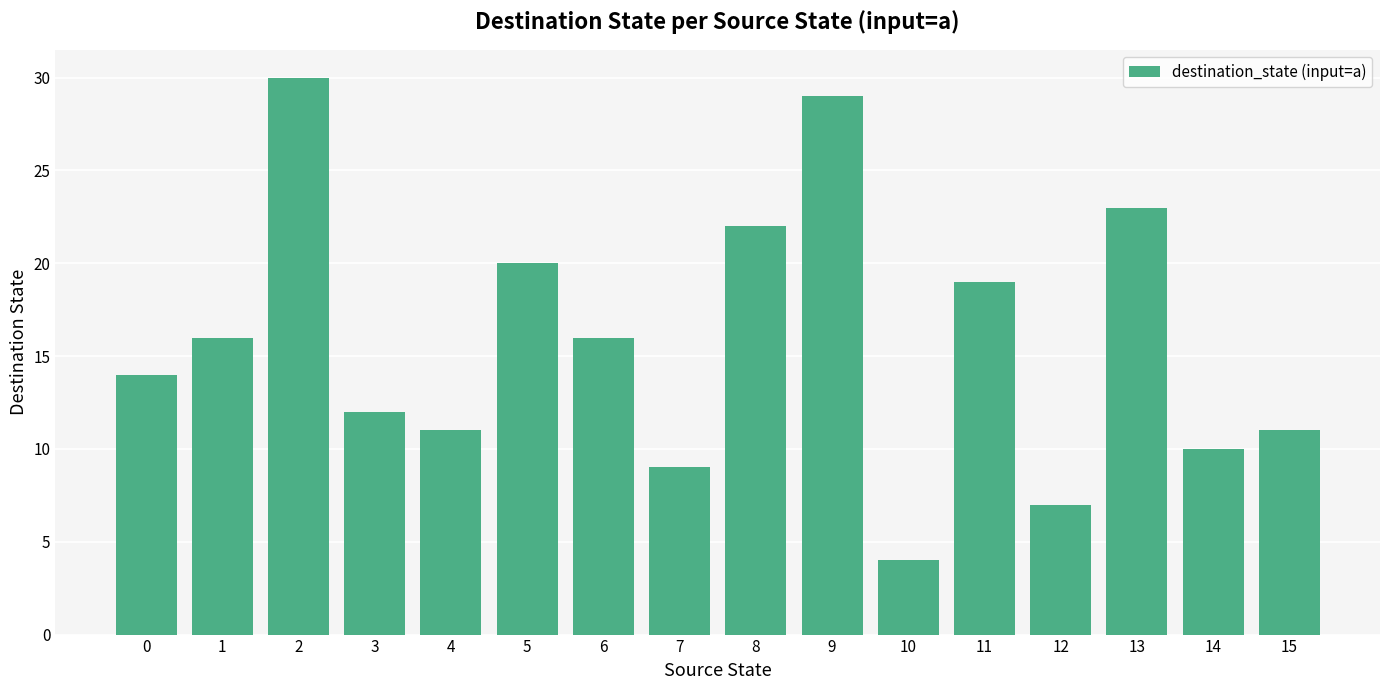

What is the change in value from 4 to 9?

+18